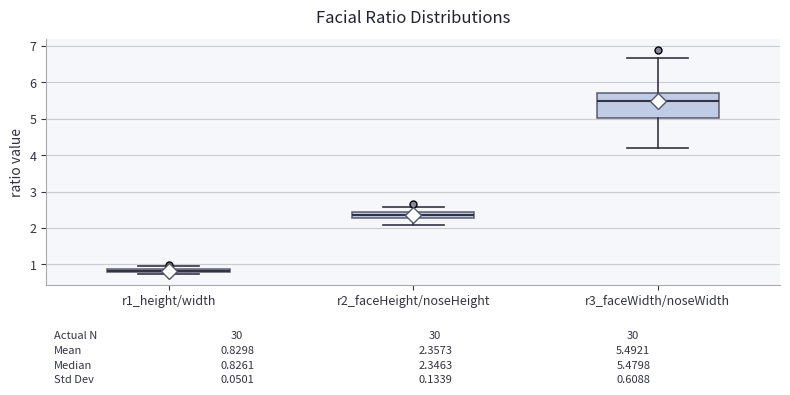

Which box's median line is the lowest?

r1_height/width